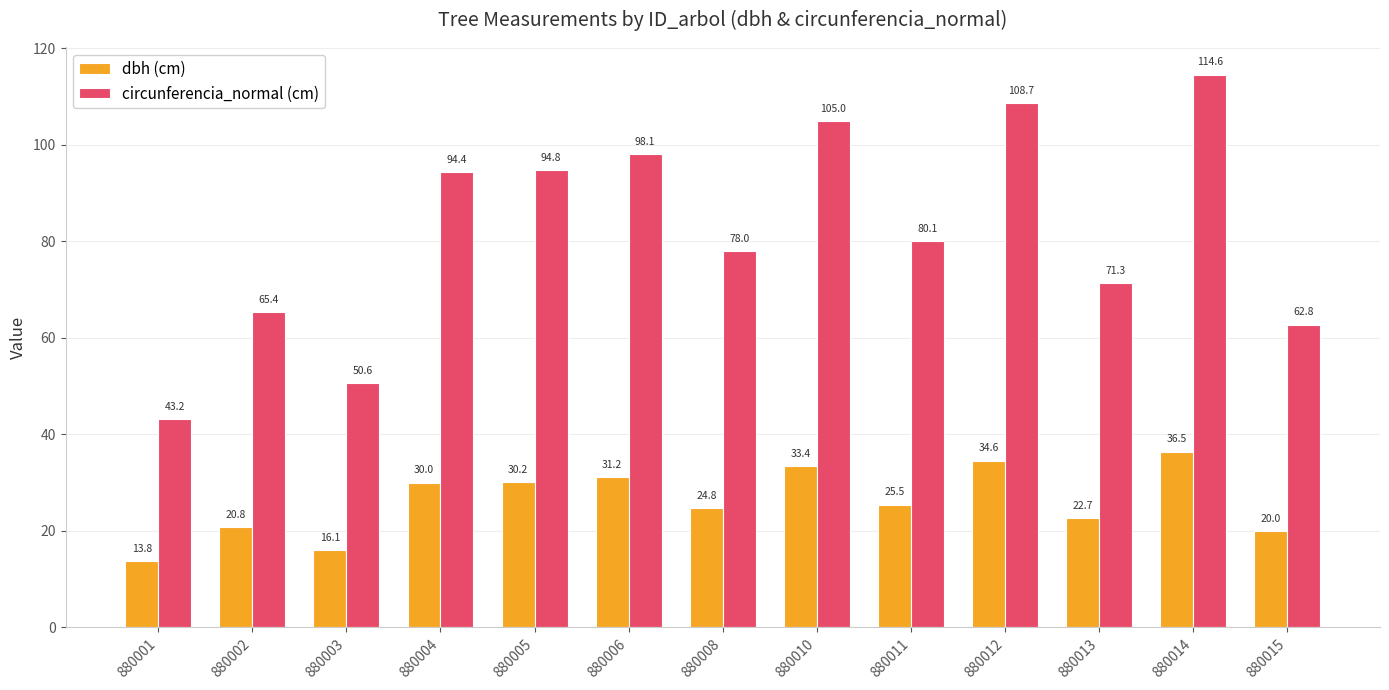

What is the difference between the highest and lowest values at 880012?

74.1